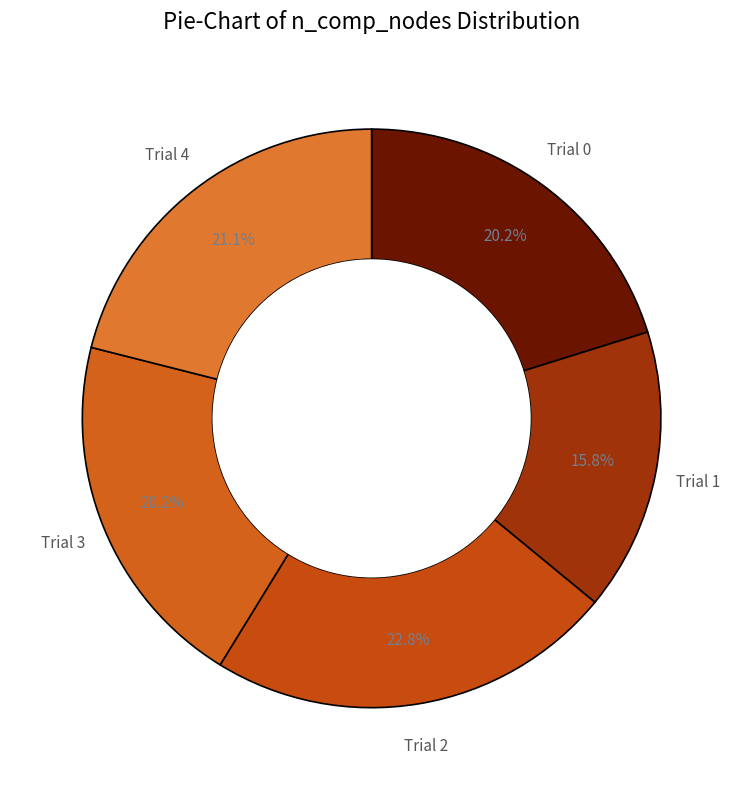

How many segments does this pie chart have?

5